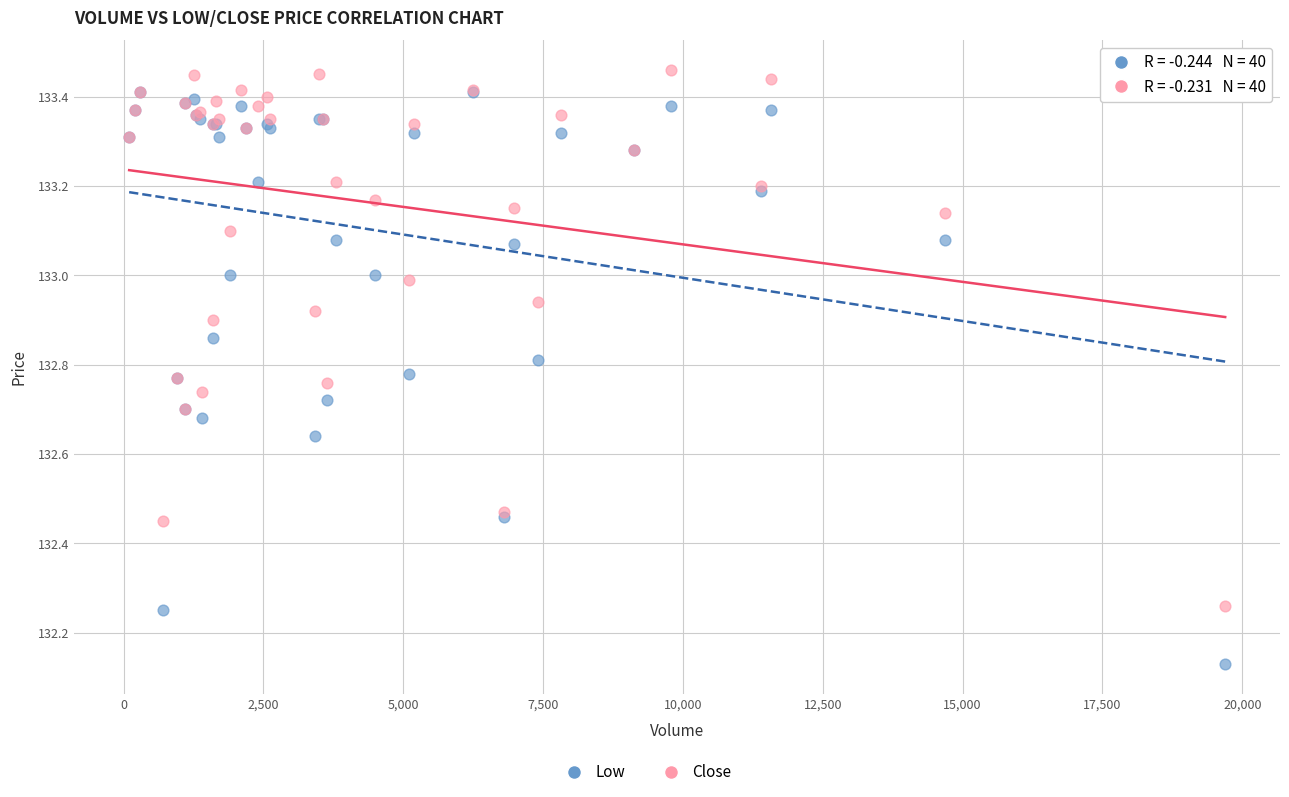

Which series reaches the minimum Y coordinate?

Low